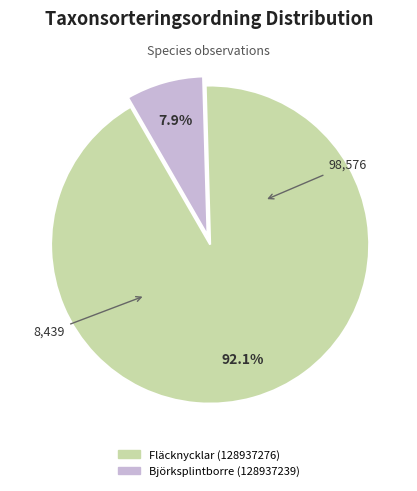

Between Björksplintborre (128937239) and Fläcknycklar (128937276), which is larger?

Fläcknycklar (128937276)